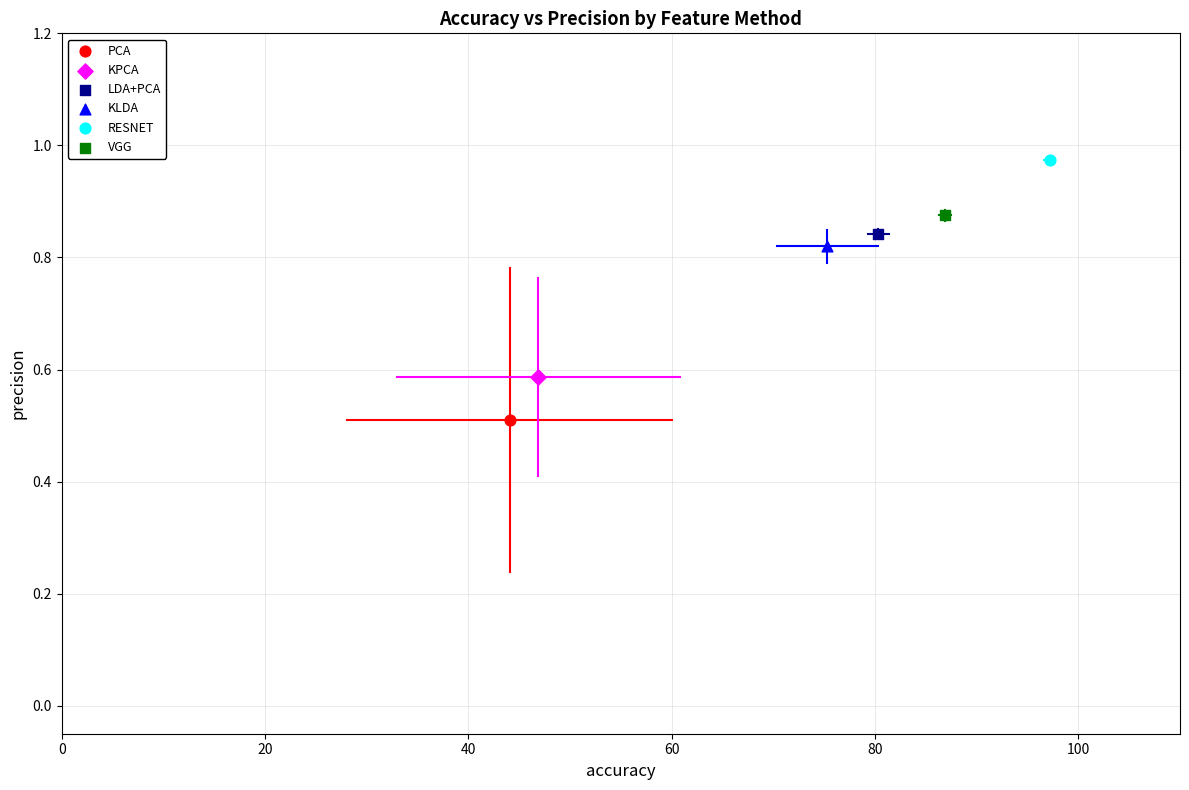

What are all the series names shown in the legend?

PCA, KPCA, LDA+PCA, KLDA, RESNET, VGG